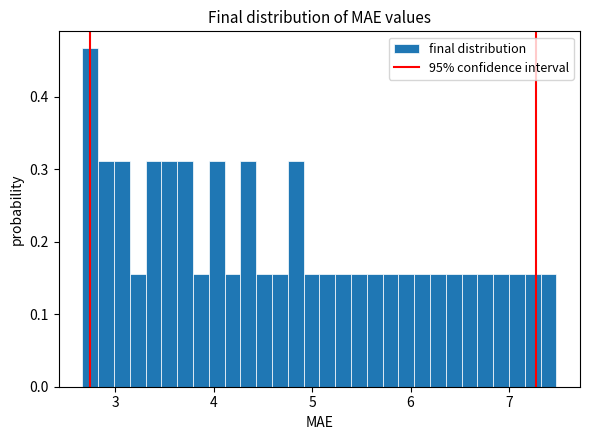

Read against the x-axis, roughly where is the centre of the tallest bar?

2.7